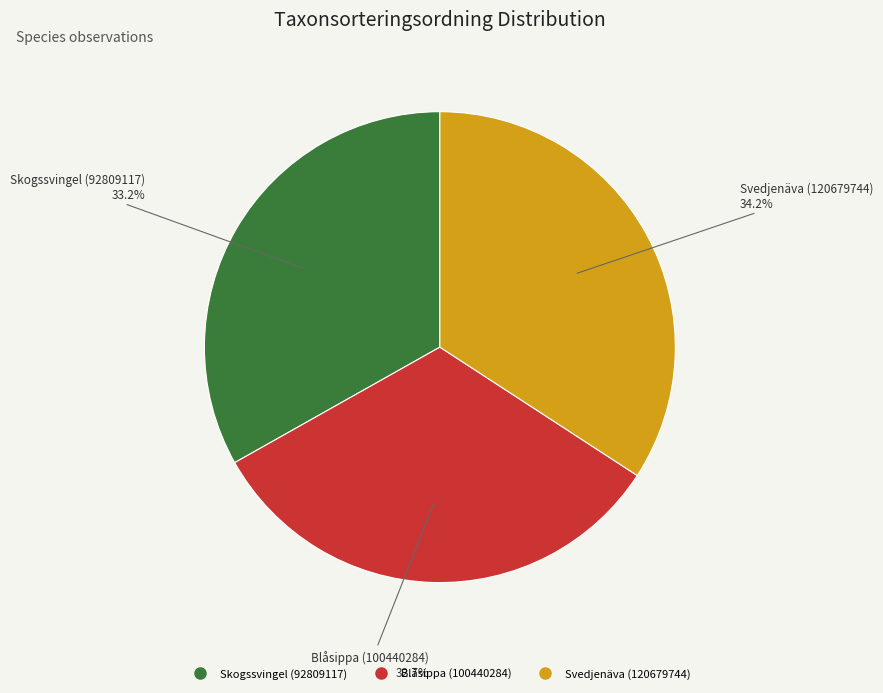

Is Blåsippa (100440284) the majority of the pie?

No